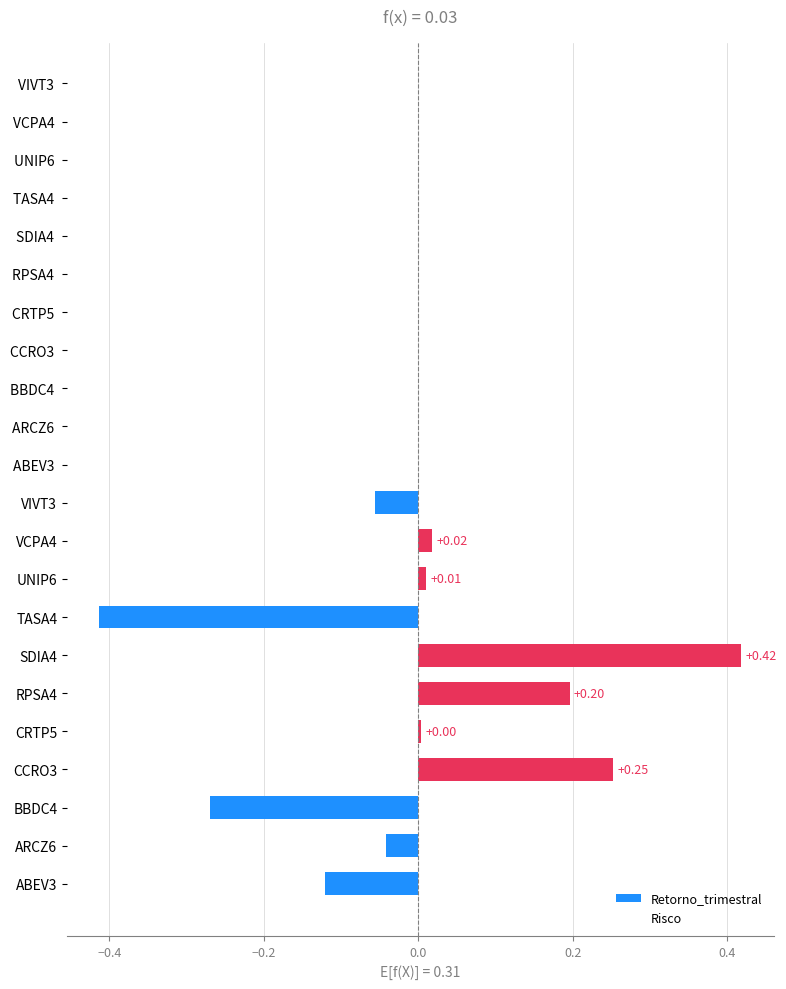

How many distinct data groups are displayed?

1